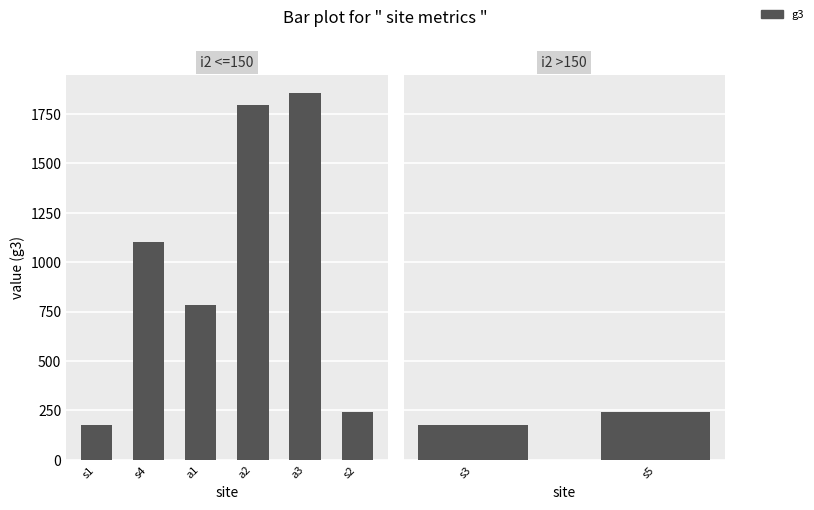

At which label is the value closest to 207?

s3